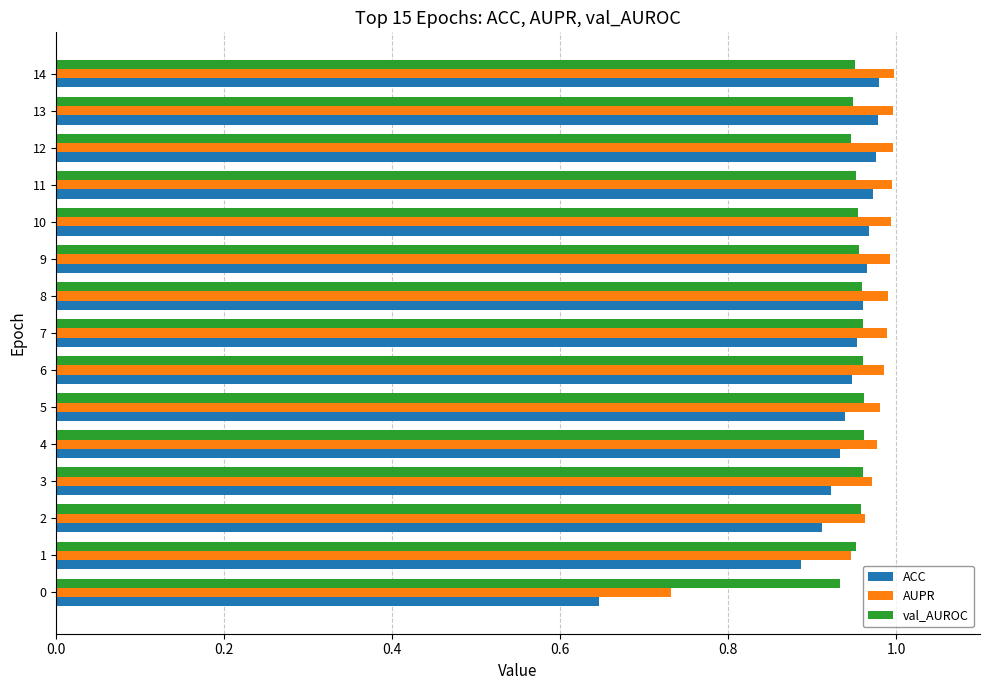

The ACC series shows 1.0 at 0. True or false?

False